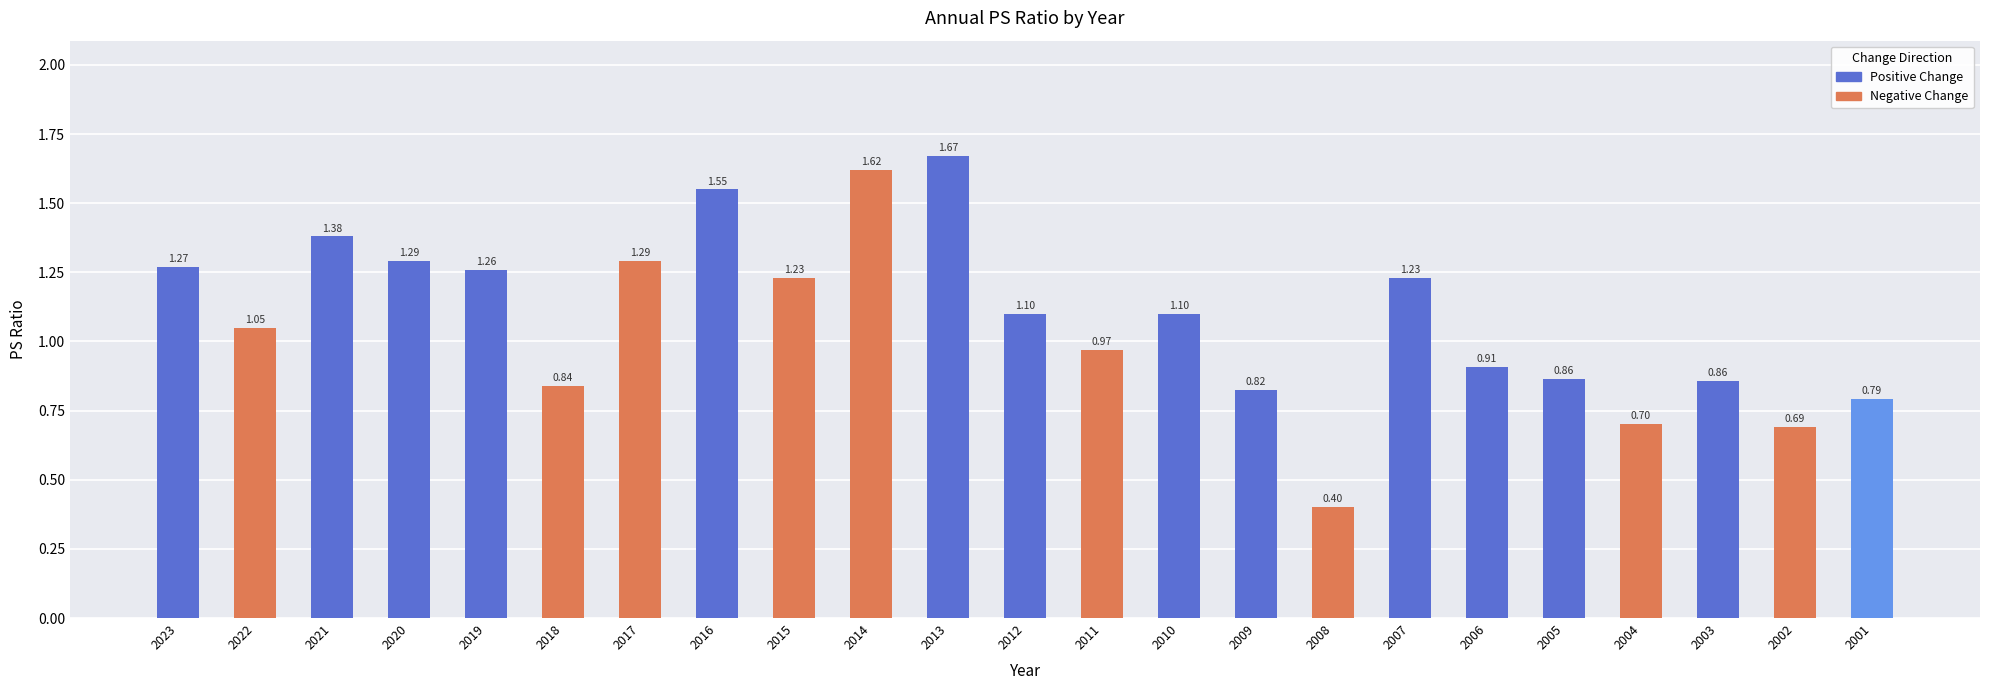

What is the smallest value displayed?

0.4